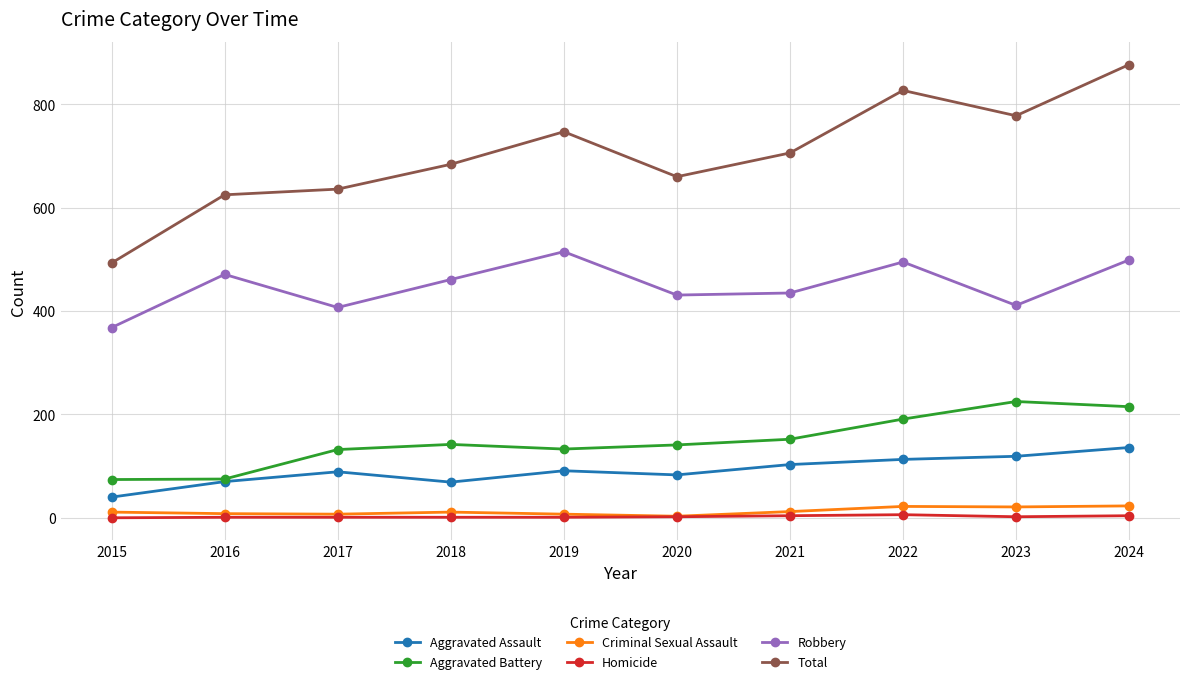

What is the difference between the second highest and second lowest values in the Criminal Sexual Assault series?

15